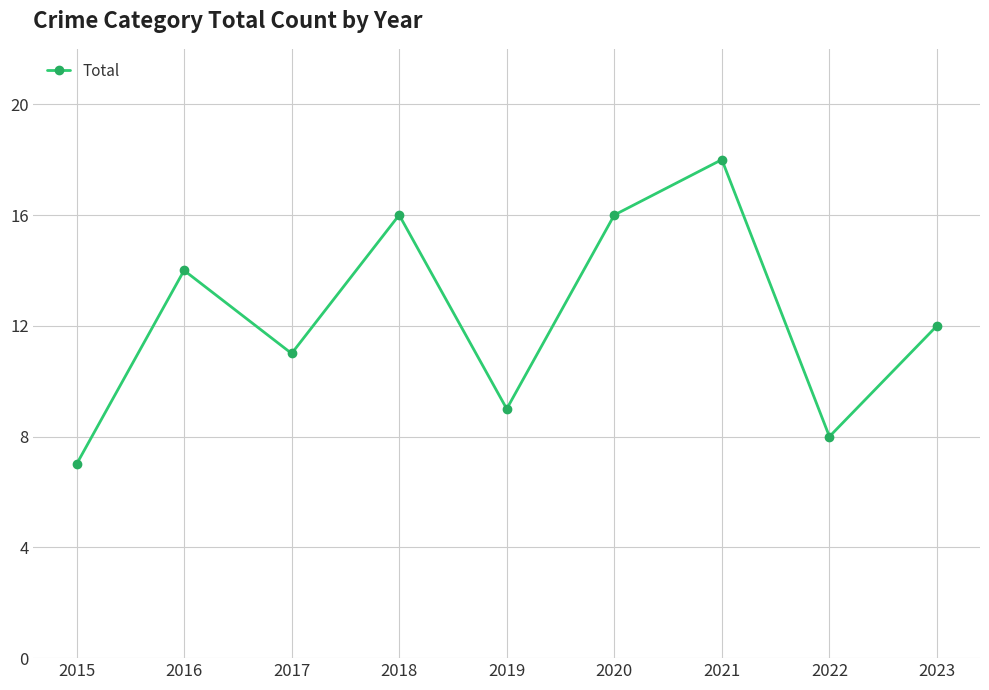

Approximately how many times larger is the value at 2015 compared to 2019?

0.8